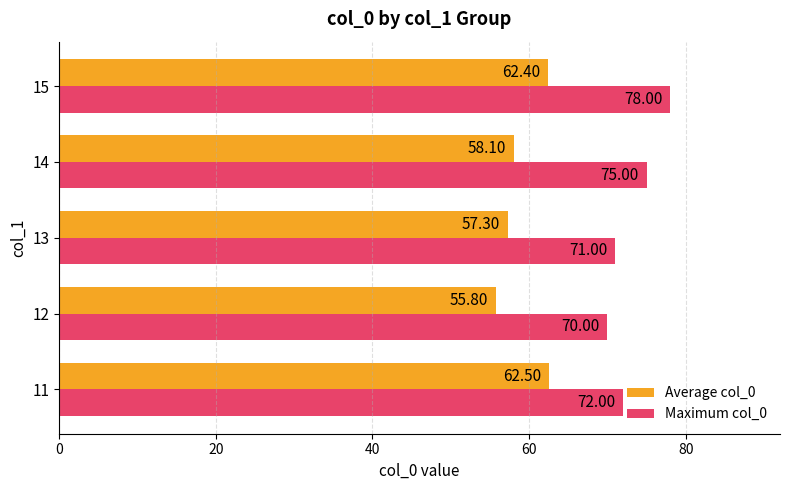

Count the number of categories in the chart.

5